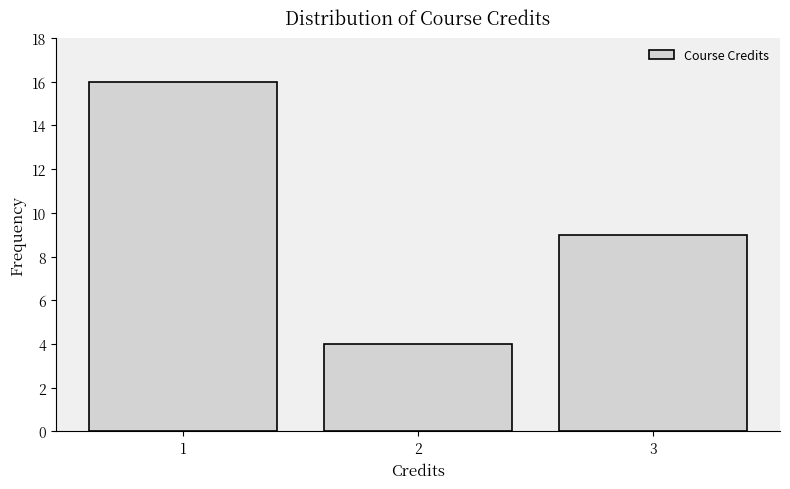

How tall is the bar that spans 2.5 to 3.5 on the x-axis? The values are not printed on the chart, so give them approximately, as read against the axis.

9